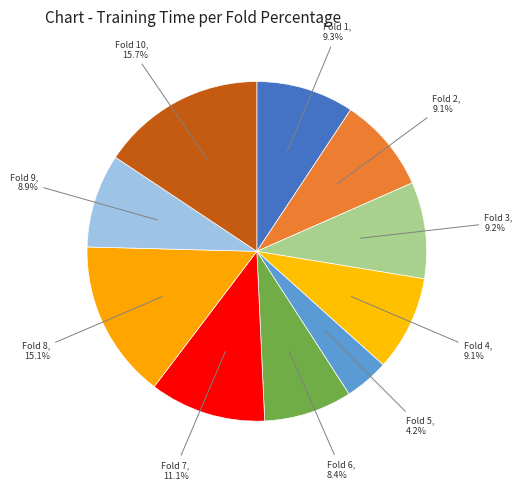

How many slices are in this pie chart?

10